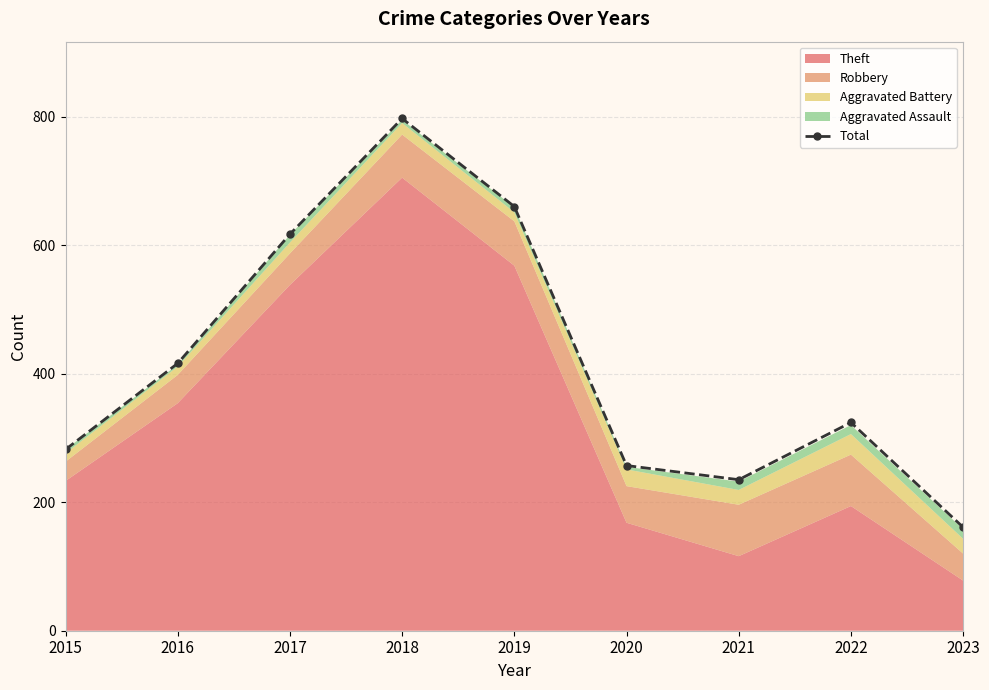

Reading left to right, what are all the values shown in this chart?

2015=282	2016=416	2017=617	2018=797	2019=660	2020=257	2021=235	2022=324	2023=161